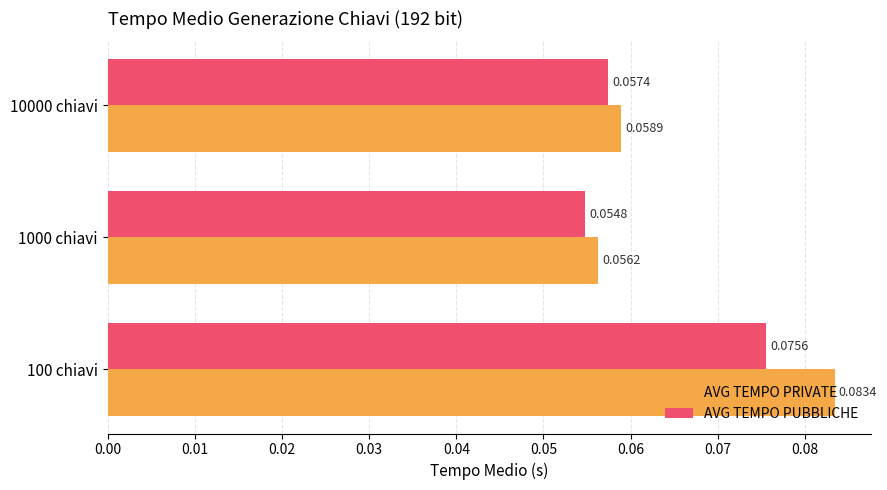

Is the value of AVG TEMPO PRIVATE at 10000 chiavi greater than the value of AVG TEMPO PUBBLICHE at 10000 chiavi?

Yes